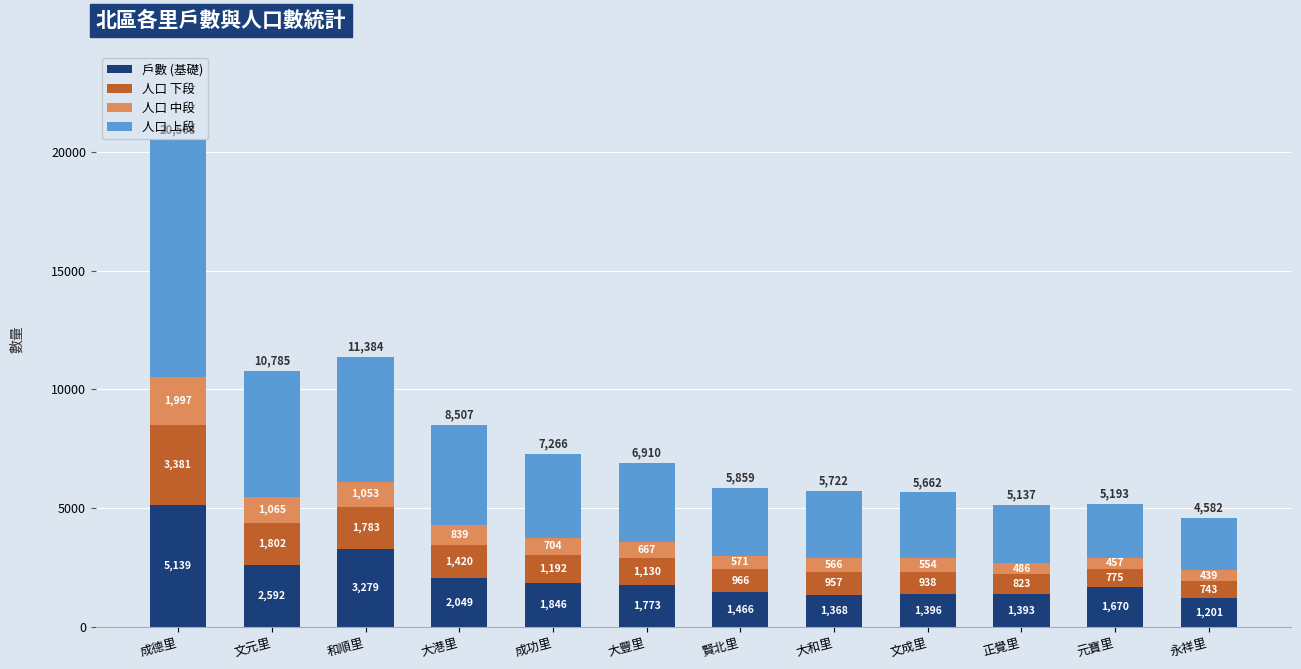

True or false: 戶數 (基礎) has a value of 5139 at 成德里.

True